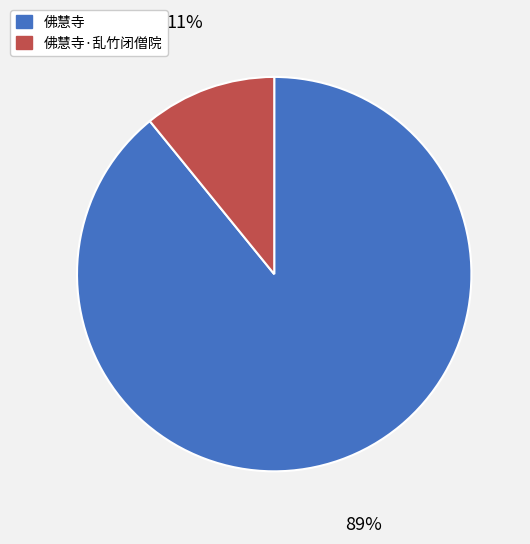

Does any single category account for the majority?

Yes